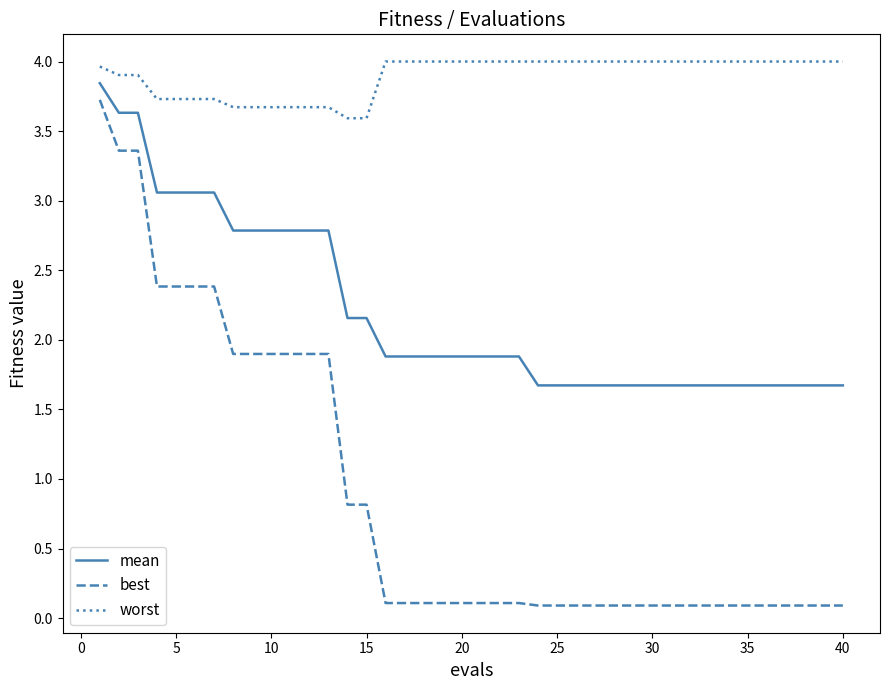

What are all the series names shown in the legend?

mean, best, worst